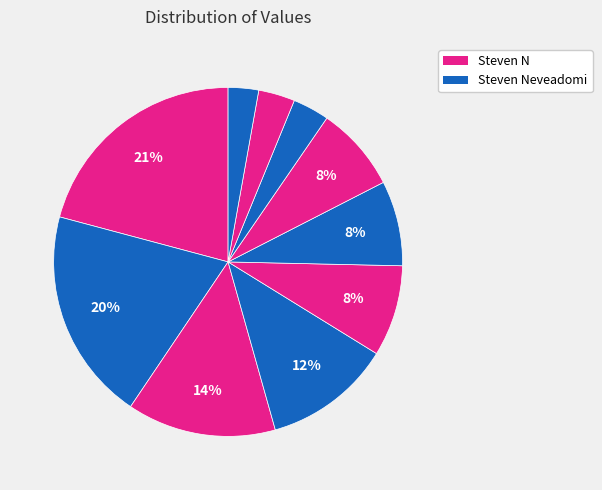

How many segments does this pie chart have?

10